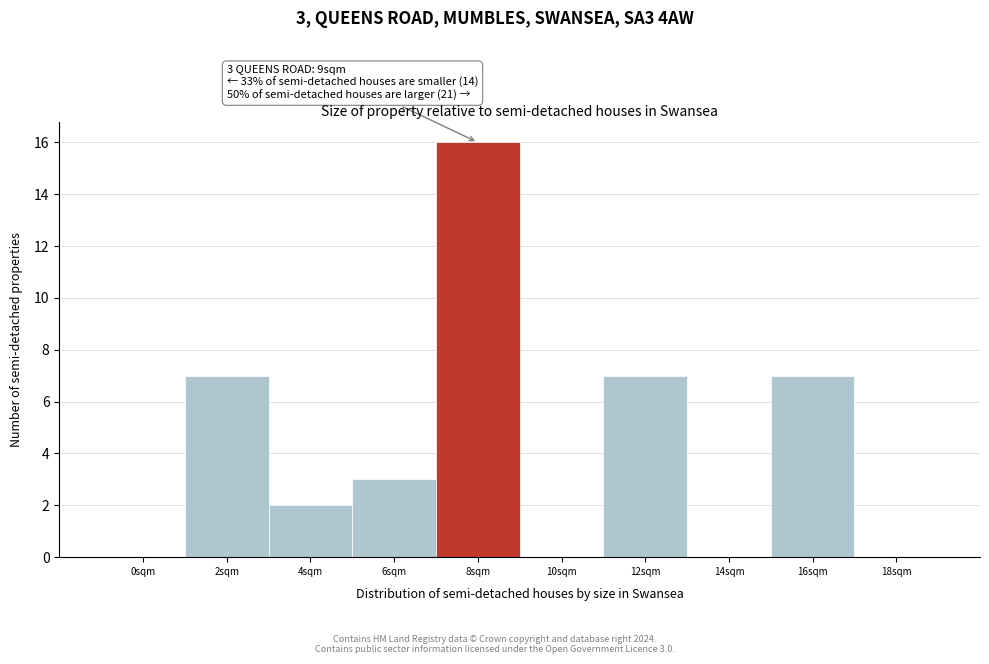

Reading left to right, what are all the values shown in this chart?

0sqm=0	2sqm=7	4sqm=2	6sqm=3	8sqm=16	10sqm=0	12sqm=7	14sqm=0	16sqm=7	18sqm=0